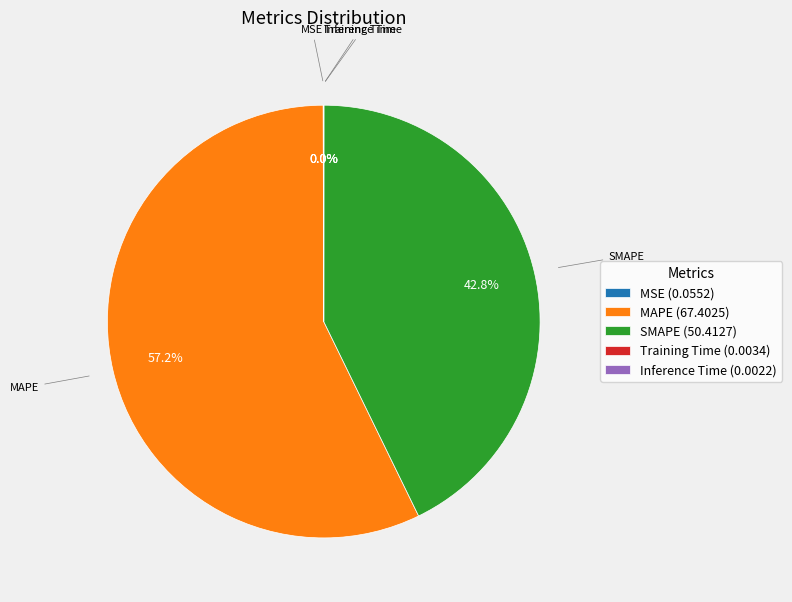

Which category has the biggest portion of the pie?

MAPE